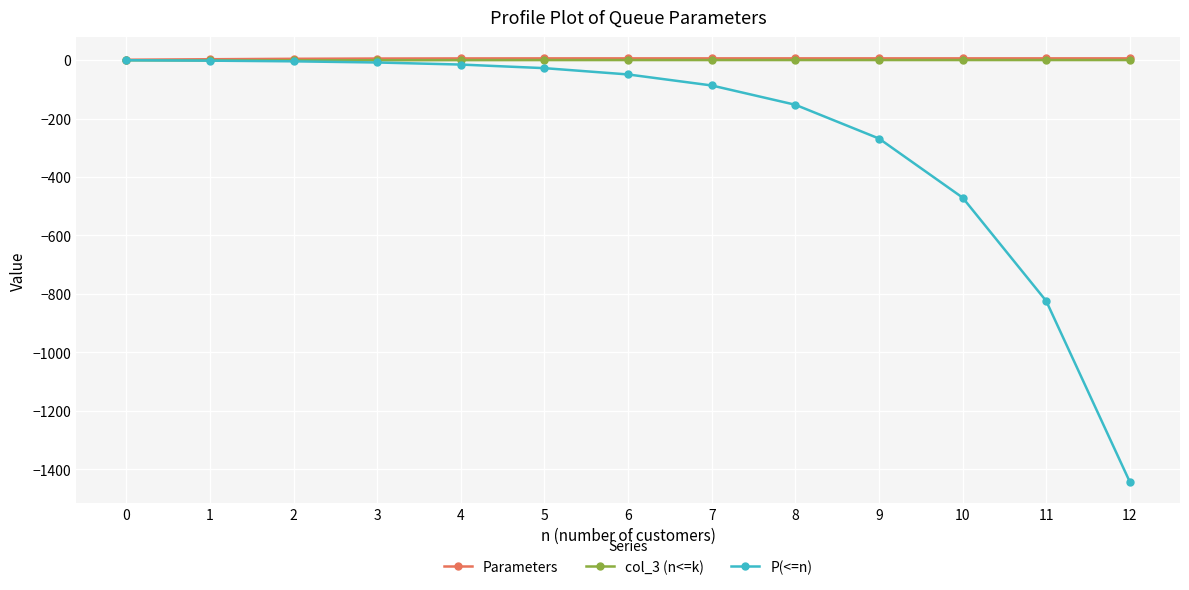

Between 4 and 11, which series saw the biggest shift?

P(<=n)